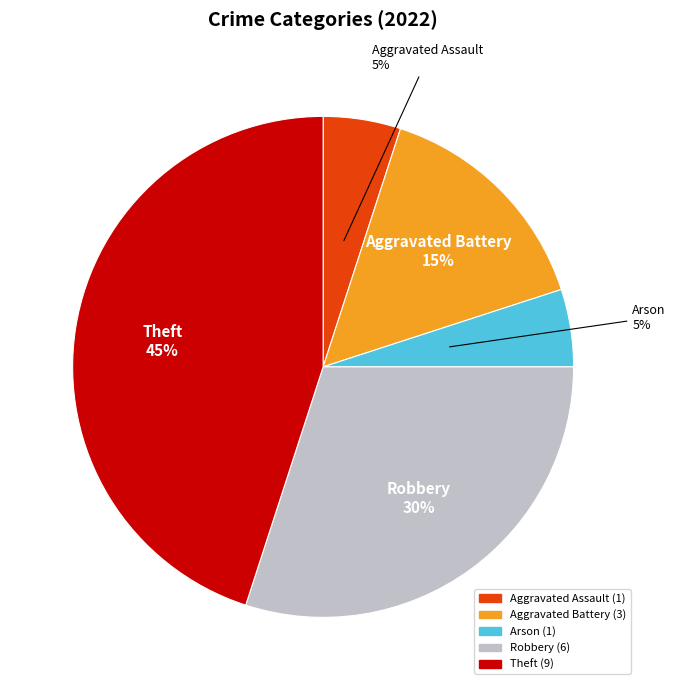

To the nearest percent, what is the average slice percentage?

20%